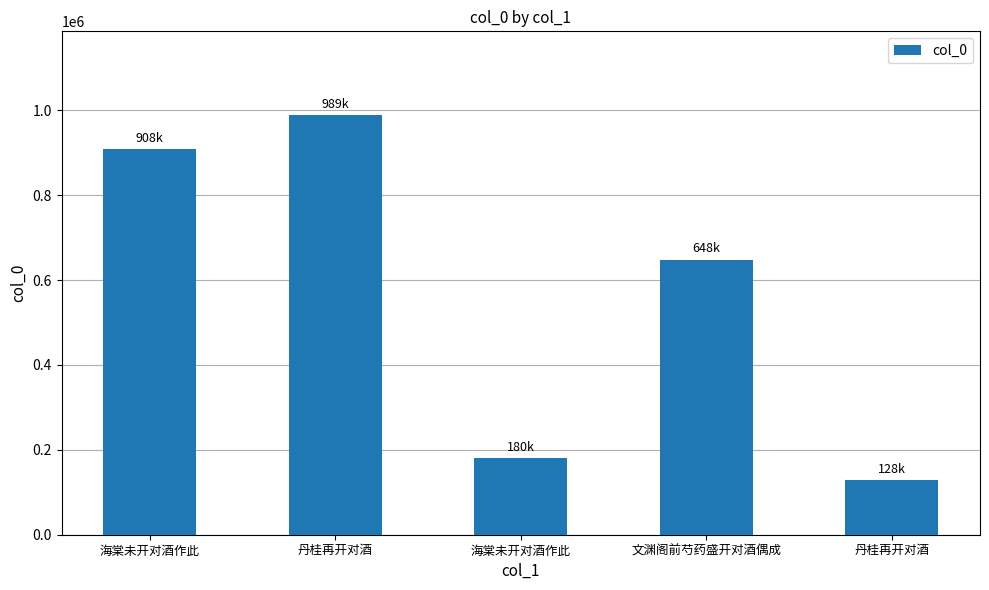

What is the ratio of the value at 丹桂再开对酒 to the value at 丹桂再开对酒?

7.7